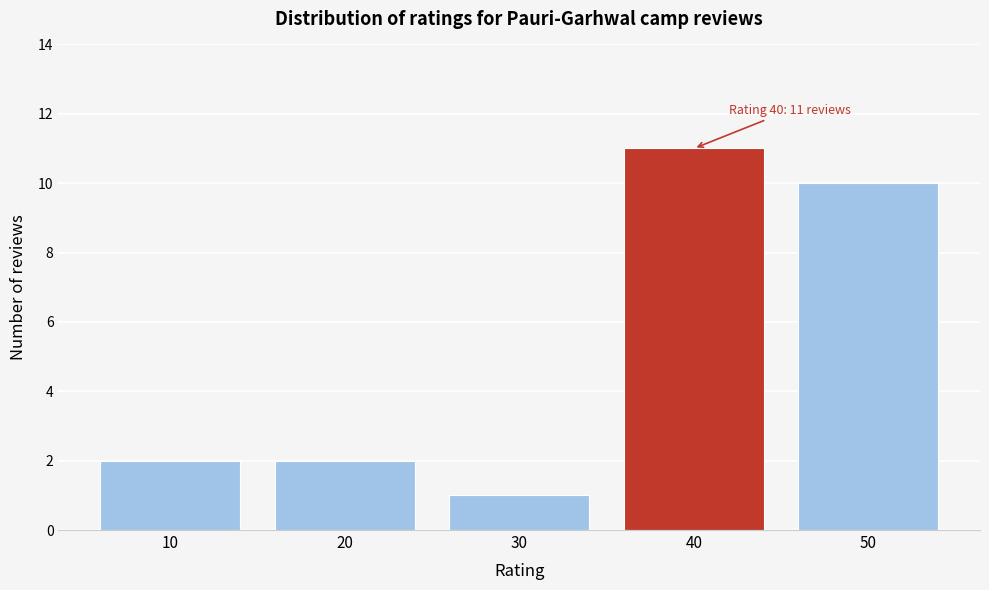

Over which range of the x-axis is the bar tallest?

35 to 45